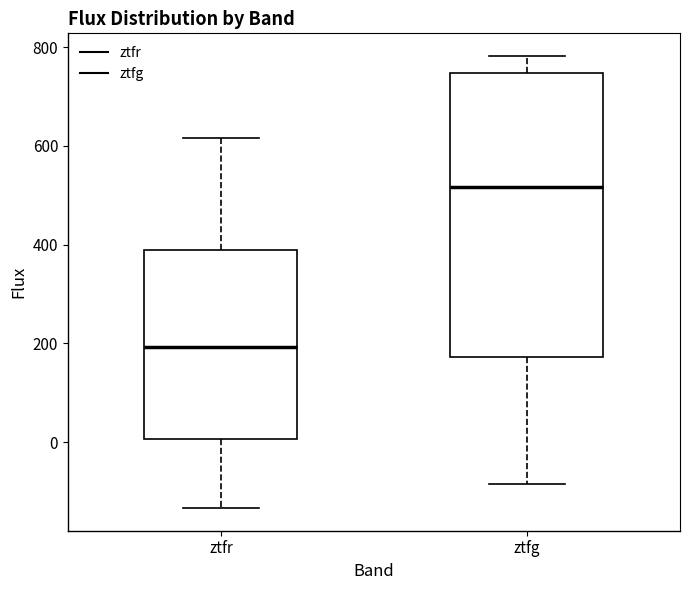

Which box's median line is the highest?

ztfg